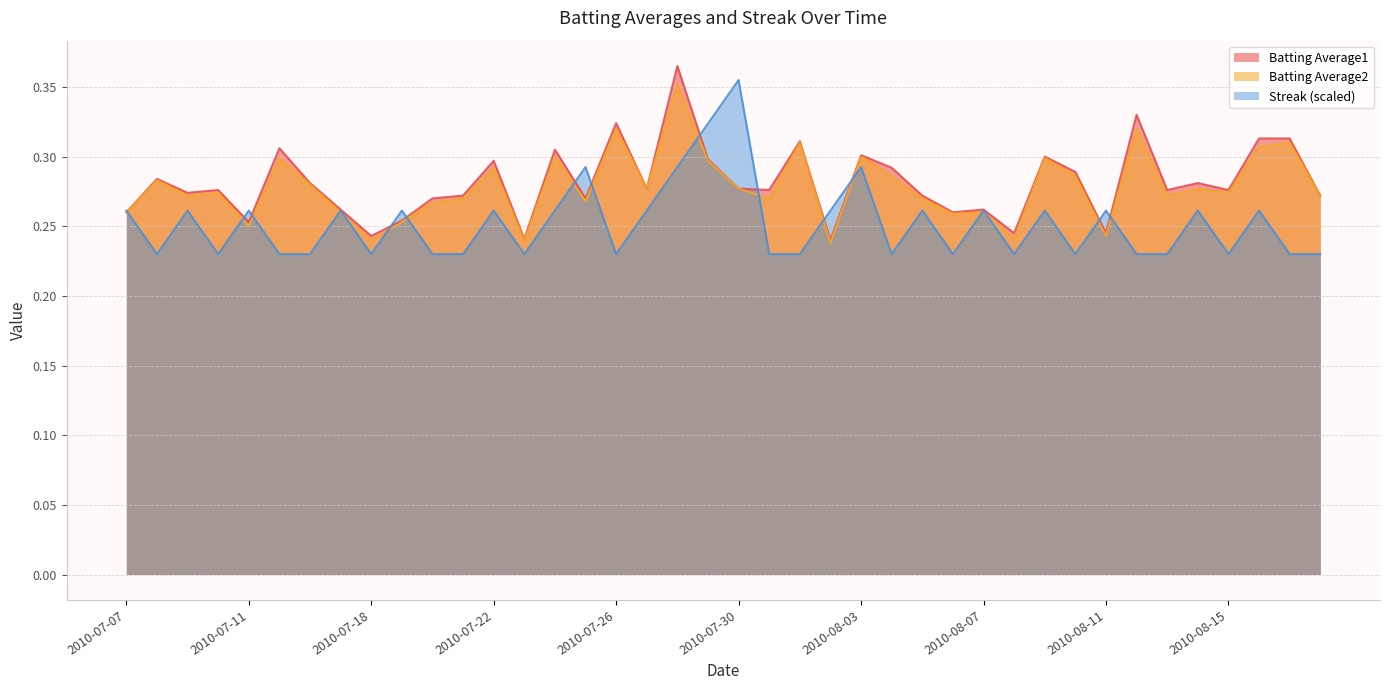

At which label is Batting Average2 closest to 0?

2010-08-02